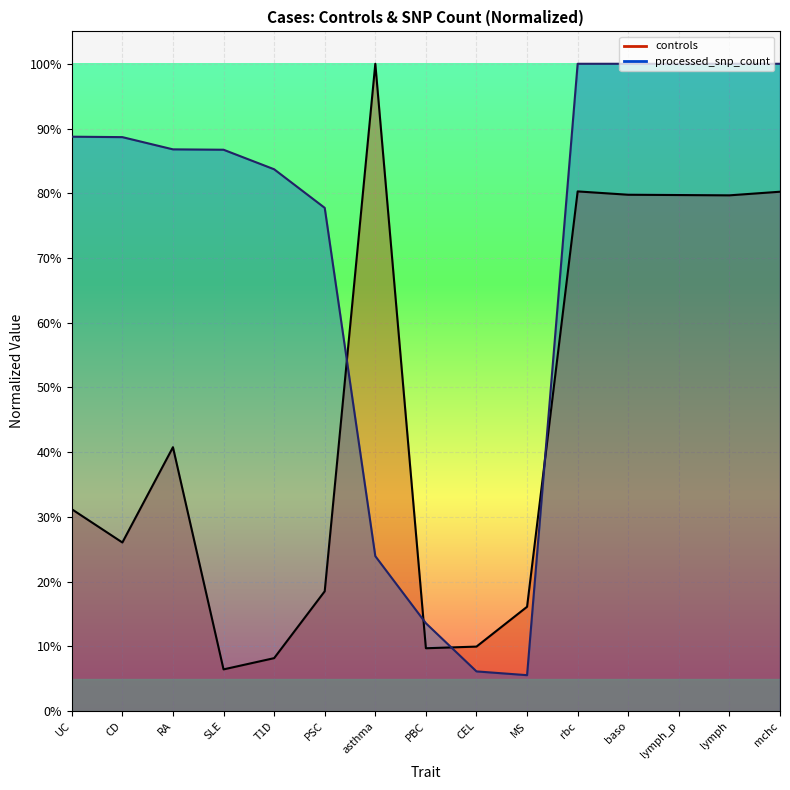

How many times do processed_snp_count and controls cross each other?

4